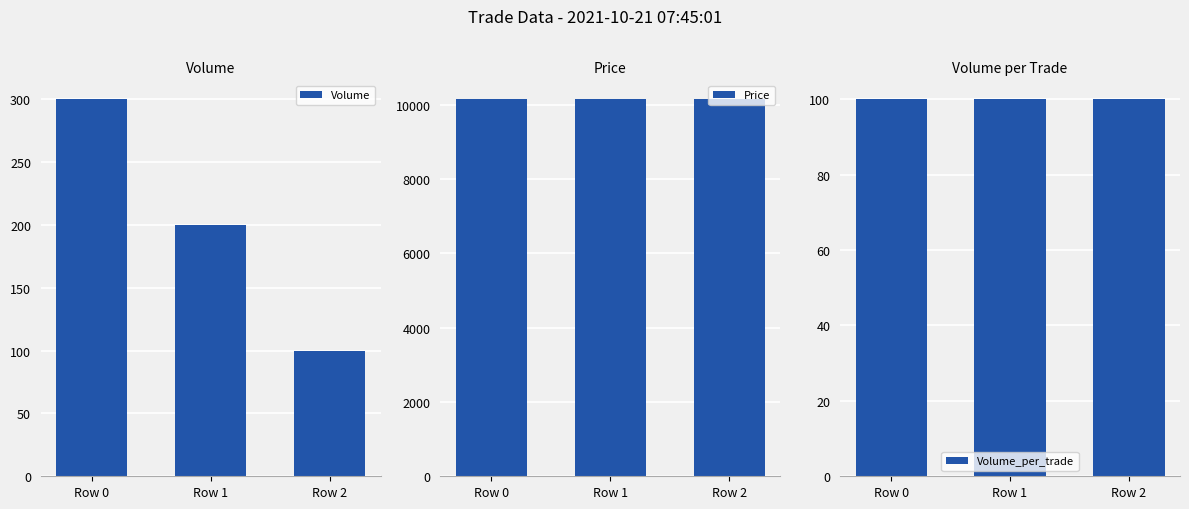

What is the maximum value for Price?

10150